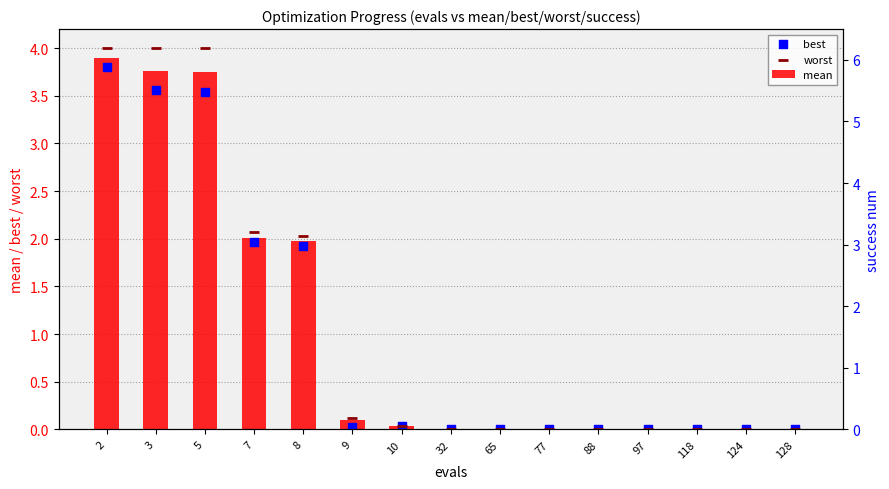

What are all the series names shown in the legend?

mean, best, worst